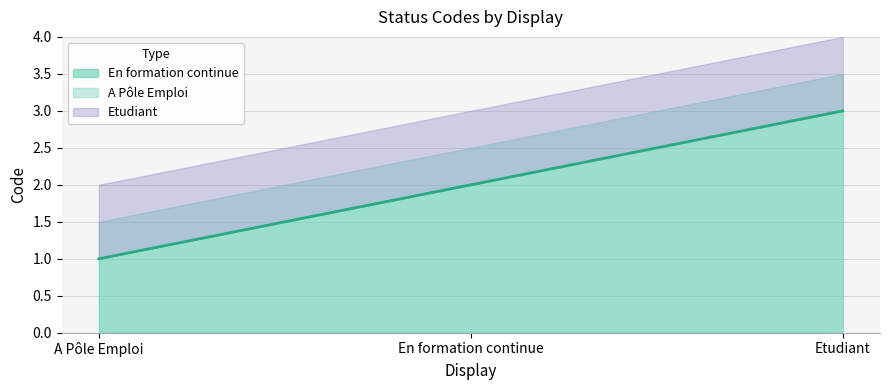

What are all the series names shown in the legend?

A Pôle Emploi, En formation continue, Etudiant